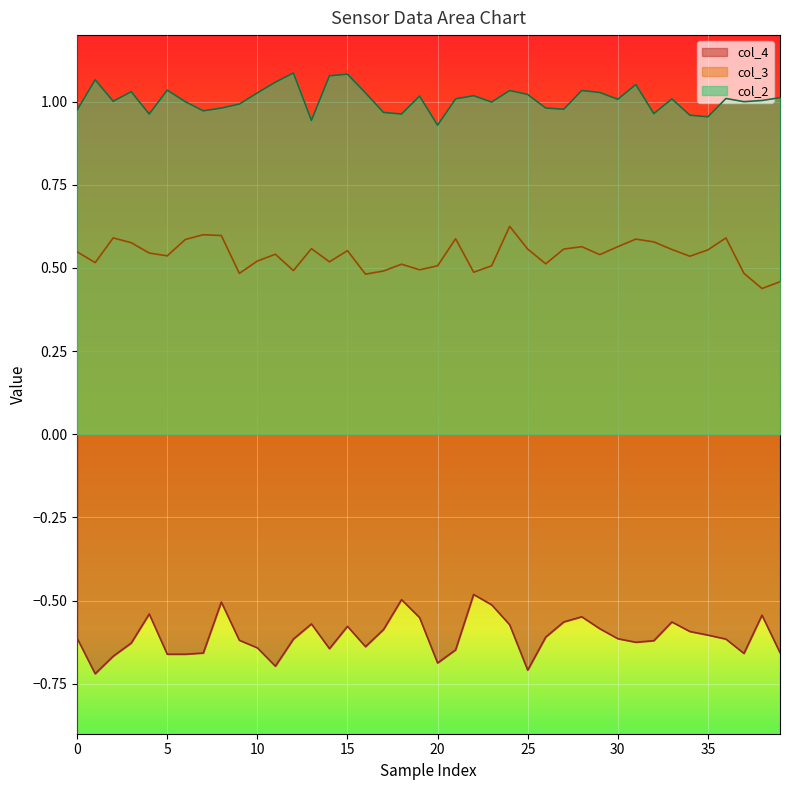

Which series has the largest total across all categories?

col_2